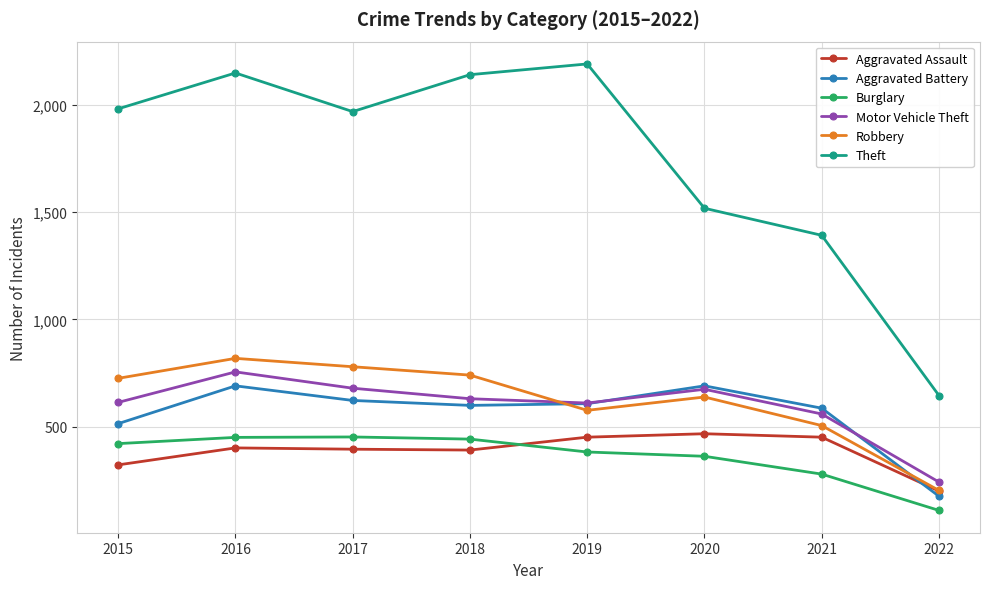

Which series changed the most between 2016 and 2021?

Theft